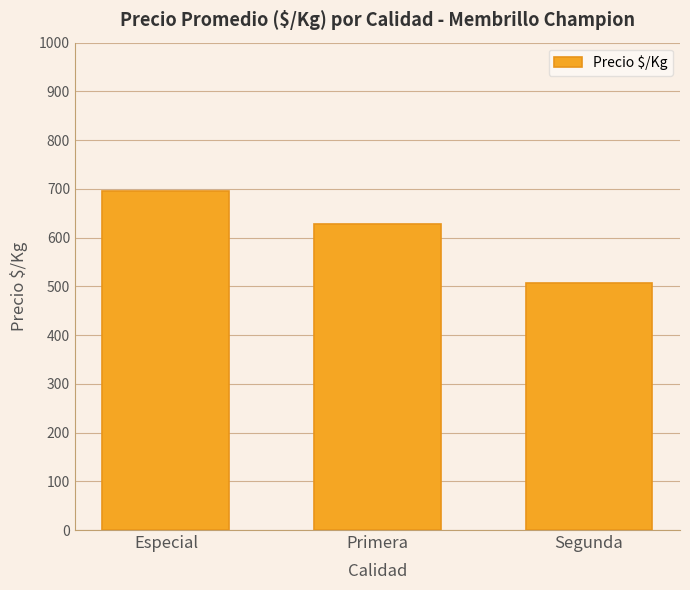

What is the sum of all values?

1829.8